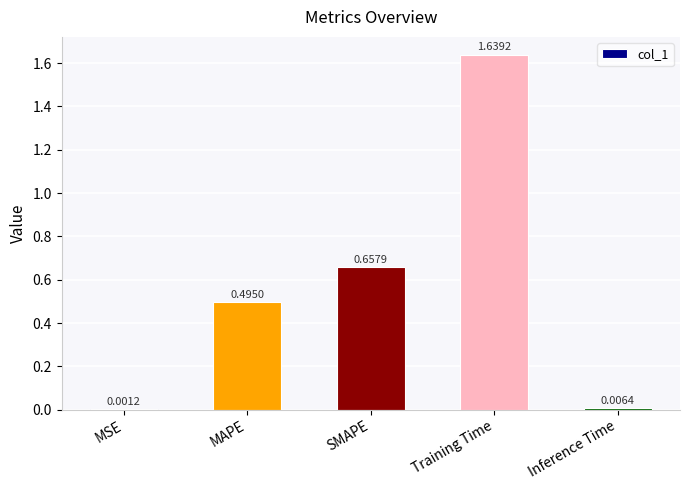

At which label is the value closest to 0?

MSE